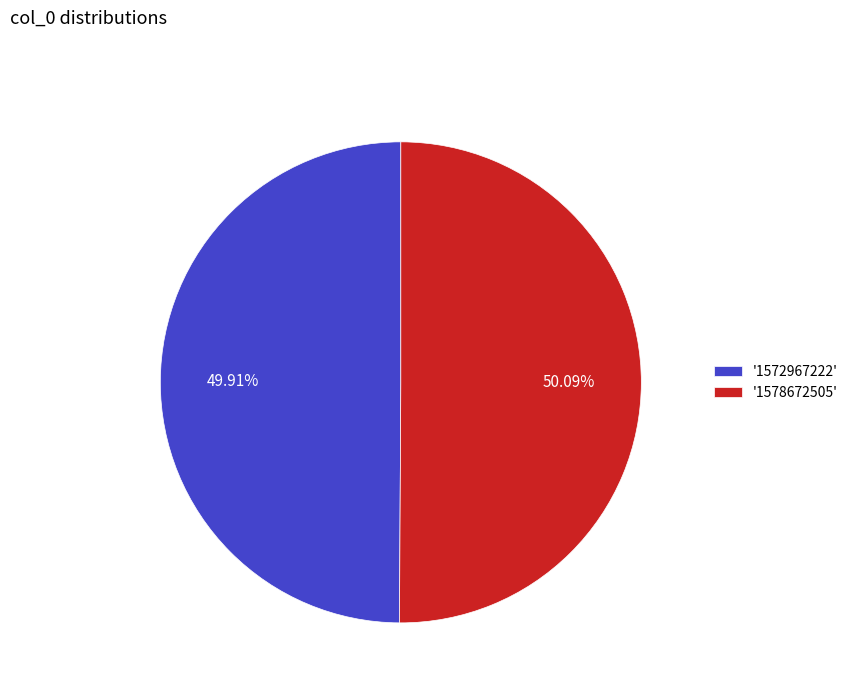

Do '1578672505' and '1572967222' together represent more than half of the pie?

Yes